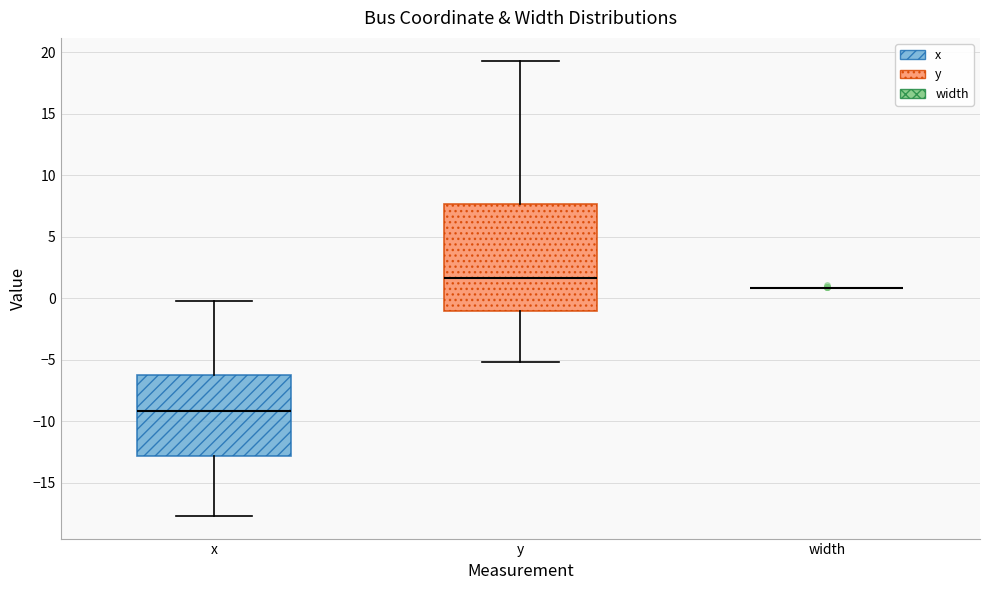

Reading left to right, transcribe this box plot: for each box, give where its median line is, the range the box spans, and where its two whiskers end, as read against the y-axis. The values are not printed on the chart, so give them approximately, as read against the axis.

x: median -9.0, box -13.0 to -6.0, whiskers -17.5 to 0.0
y: median 1.5, box -1.0 to 7.5, whiskers -5.0 to 19.5
width: box collapsed to a line at 1.0, whiskers 1.0 to 1.0